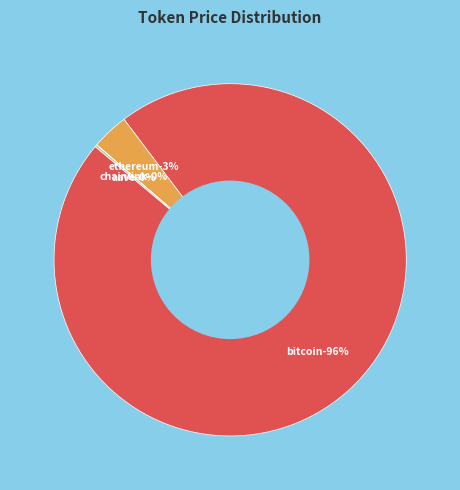

Do Ethereum and Chainlink together represent more than half of the pie?

No